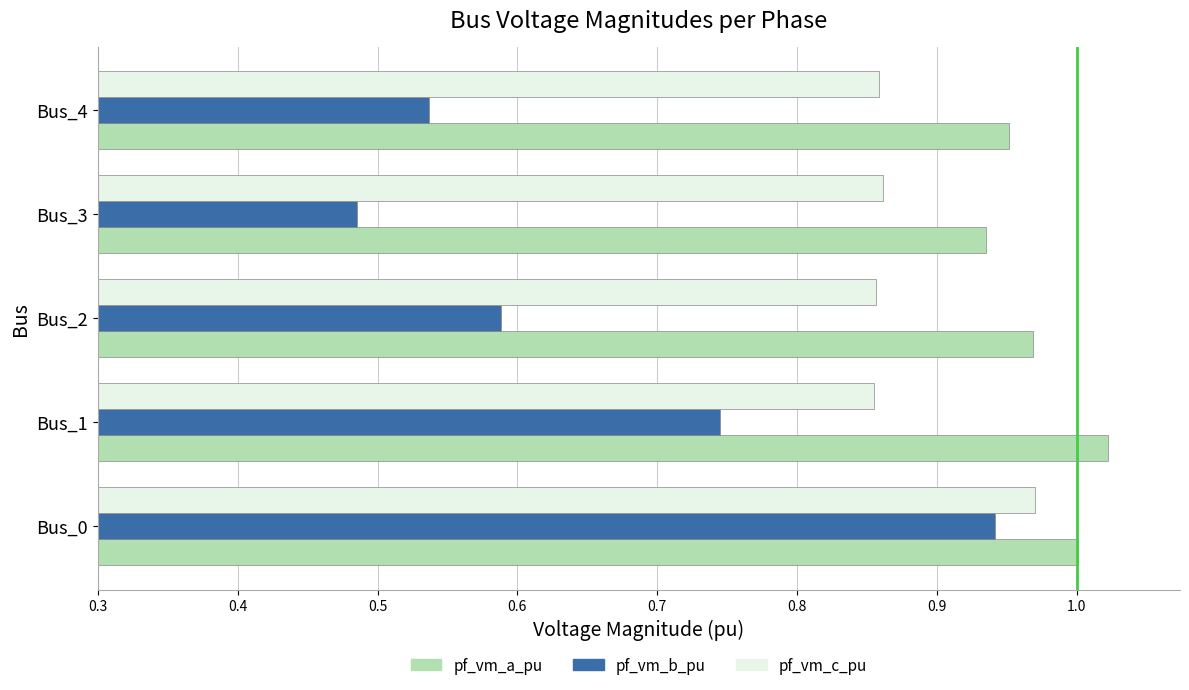

What is the sum of all pf_vm_a_pu values?

4.9